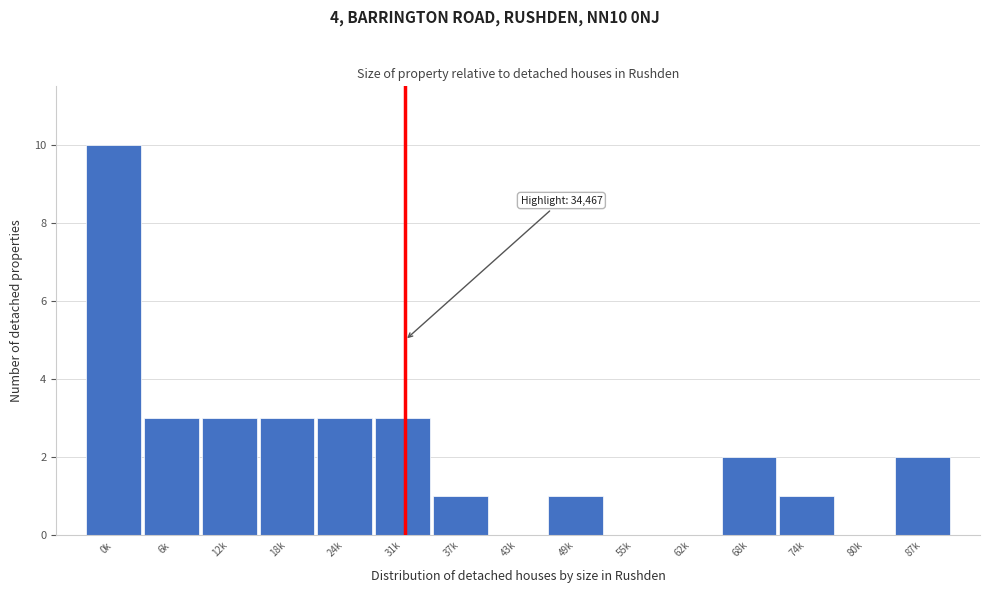

Reading left to right, list all the values displayed in this chart.

0k=10	6k=3	12k=3	18k=3	24k=3	31k=3	37k=1	43k=0	49k=1	55k=0	62k=0	68k=2	74k=1	80k=0	87k=2